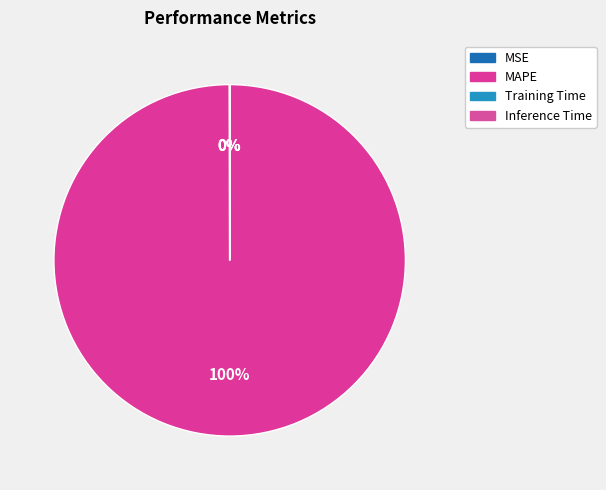

What is the smallest slice in the pie chart?

Training Time